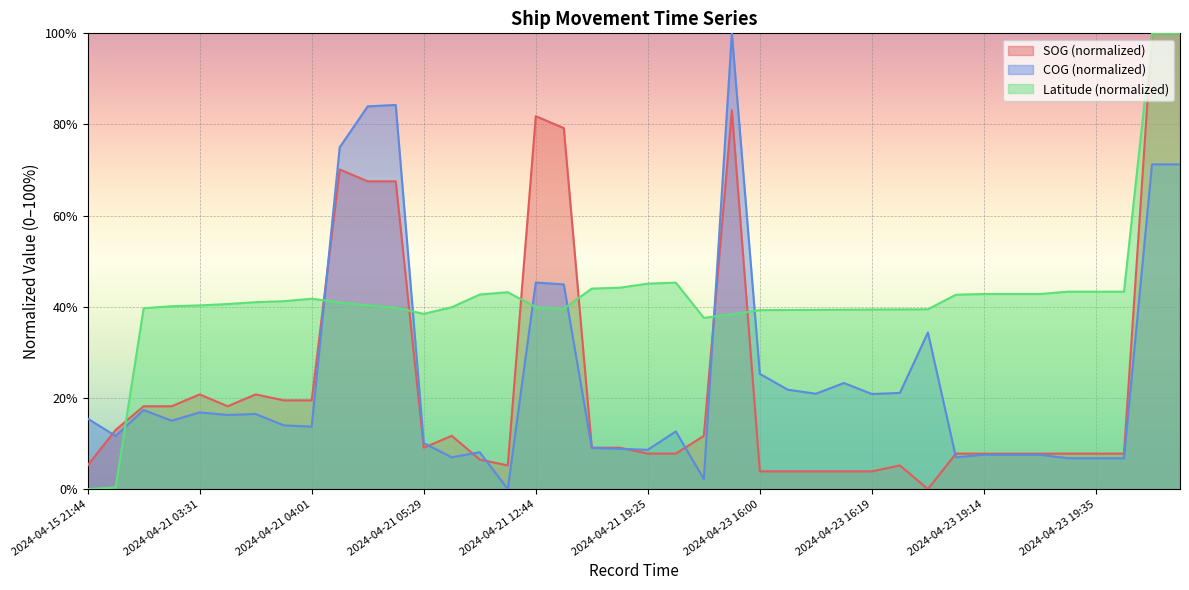

What is the total value across all series at 2024-04-23 16:21?

65.7